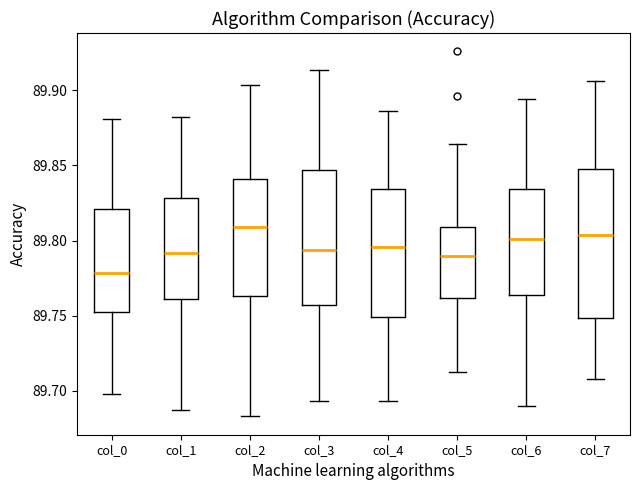

Where does the lower whisker of the box for col_5 end on the y-axis? The values are not printed on the chart, so give them approximately, as read against the axis.

89.715